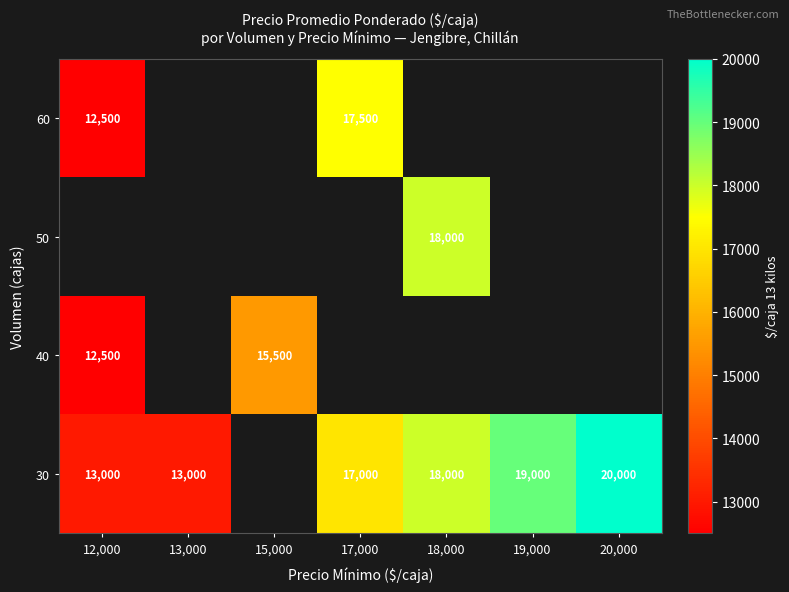

True or false: 30 has a value of 6074 at 17,000.

False